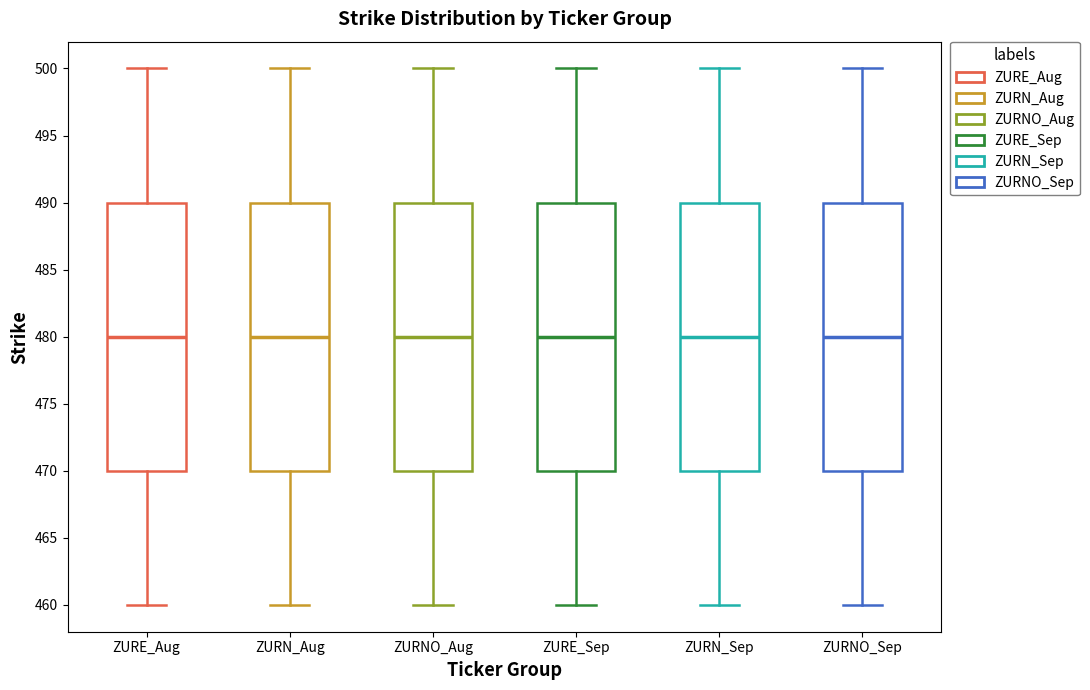

Reading left to right, transcribe this box plot: for each box, give where its median line is, the range the box spans, and where its two whiskers end, as read against the y-axis. The values are not printed on the chart, so give them approximately, as read against the axis.

ZURE_Aug: median 480, box 470 to 490, whiskers 460 to 500
ZURN_Aug: median 480, box 470 to 490, whiskers 460 to 500
ZURNO_Aug: median 480, box 470 to 490, whiskers 460 to 500
ZURE_Sep: median 480, box 470 to 490, whiskers 460 to 500
ZURN_Sep: median 480, box 470 to 490, whiskers 460 to 500
ZURNO_Sep: median 480, box 470 to 490, whiskers 460 to 500